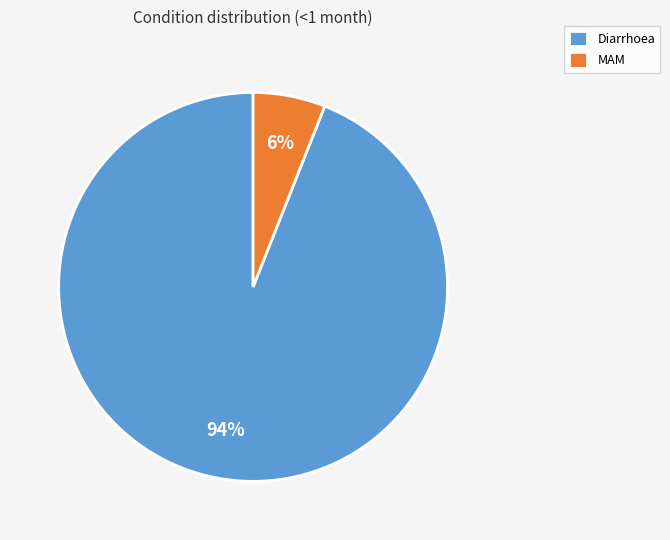

Is it true that Diarrhoea is 99% of the pie?

False